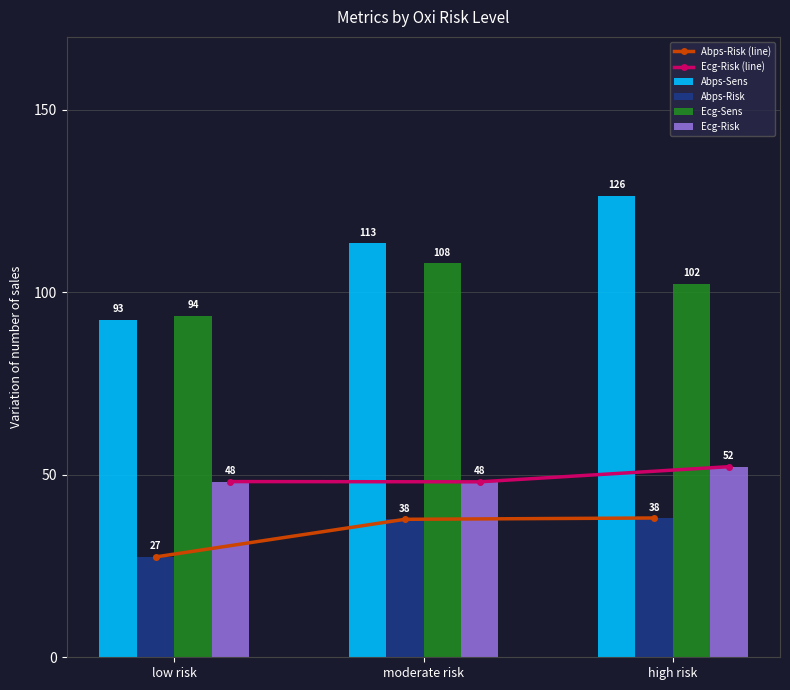

Which series changed the most between moderate risk and high risk?

Abps-Sens